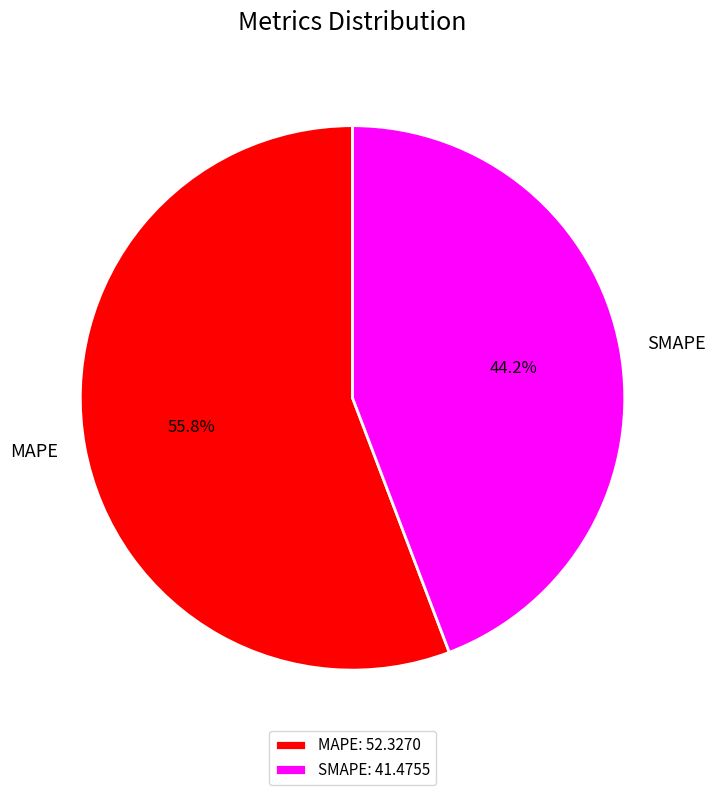

Between SMAPE and MAPE, which is larger?

MAPE